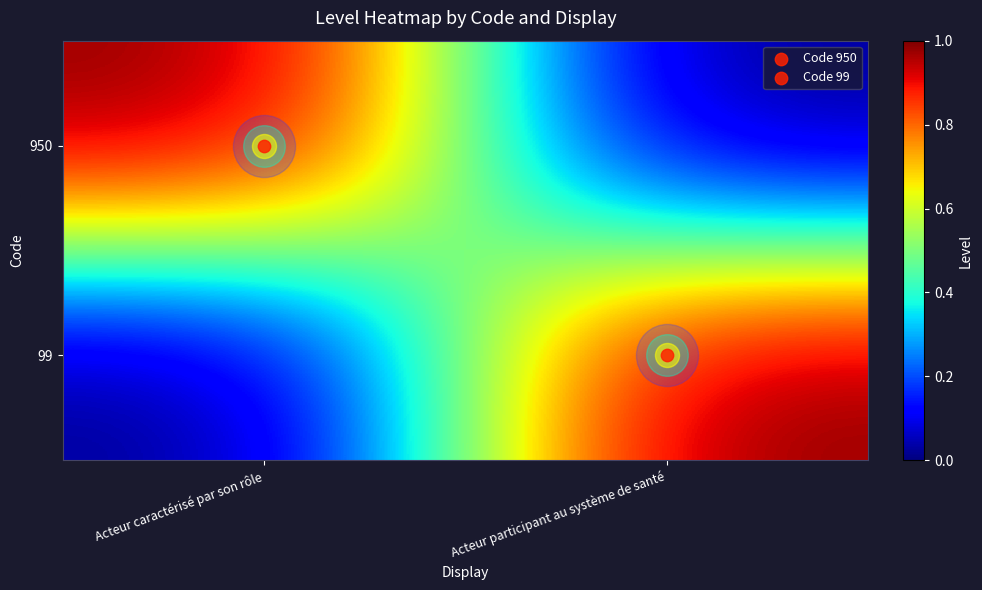

Reading right to left, what are all the values shown in this chart?

950: Acteur participant au système de santé=0	Acteur caractérisé par son rôle=1
99: Acteur participant au système de santé=1	Acteur caractérisé par son rôle=0